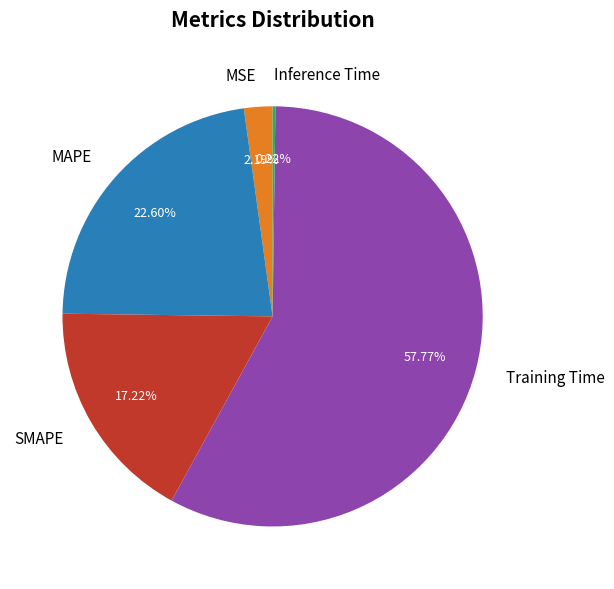

Which slice represents more than half of the pie?

Training Time